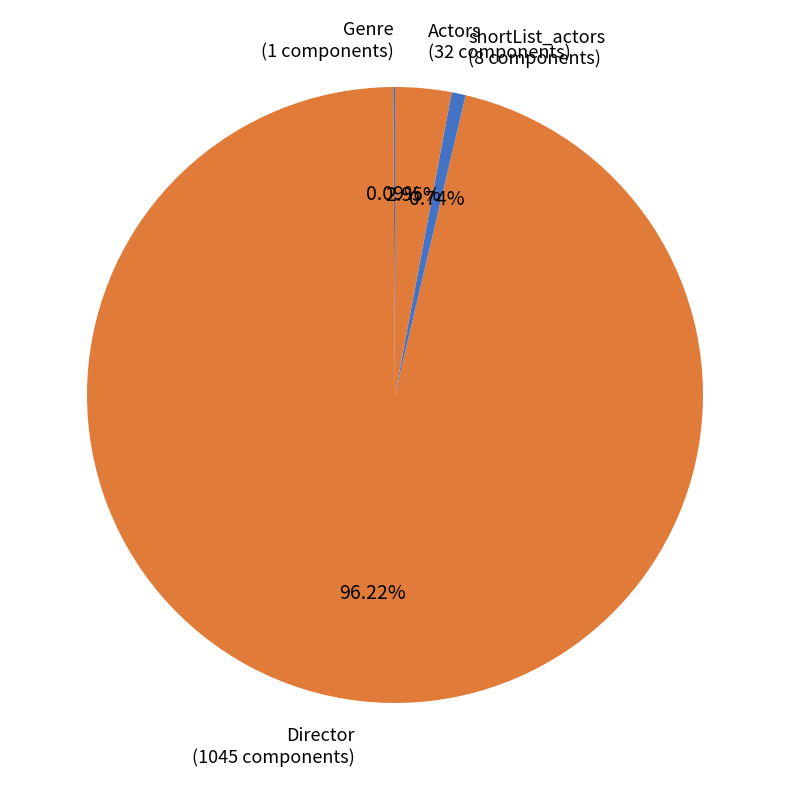

Which slice represents more than half of the pie?

Director